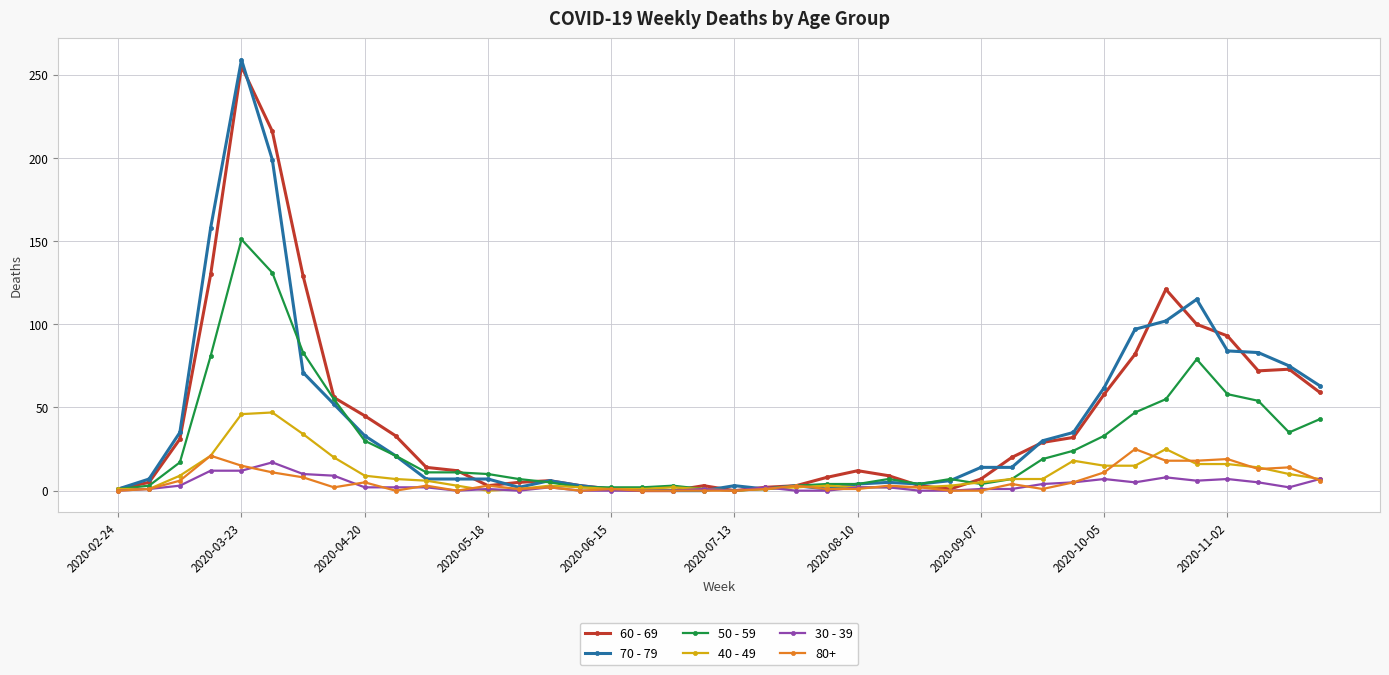

What is the highest value of the 50 - 59 series?

151